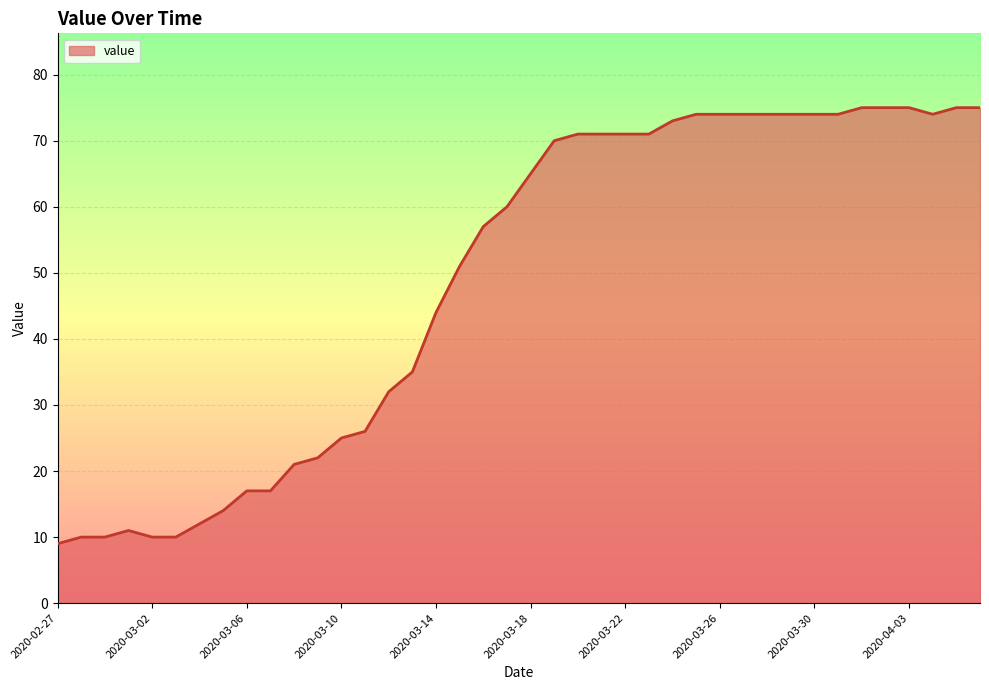

What is the sum of all values?

1952